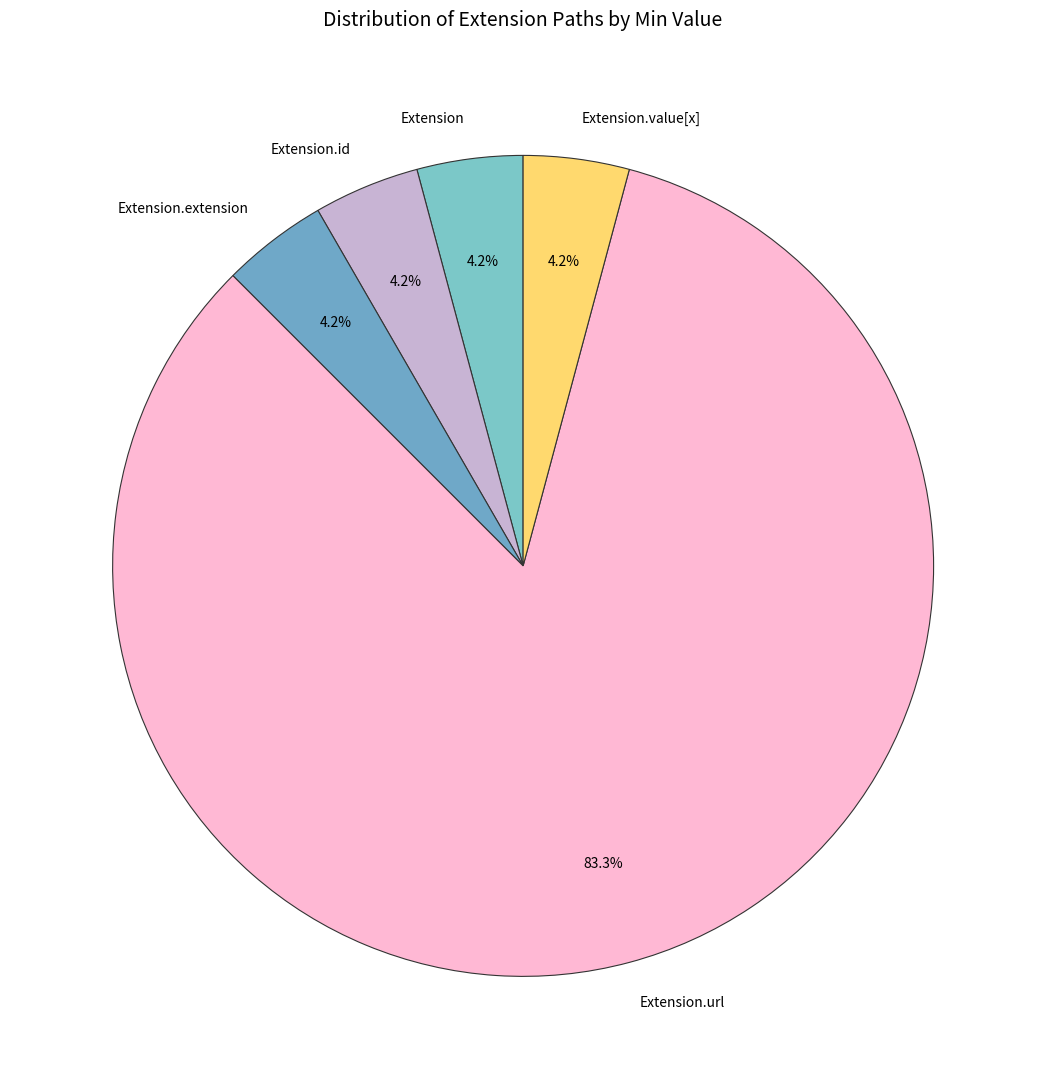

Which slice represents more than half of the pie?

Extension.url